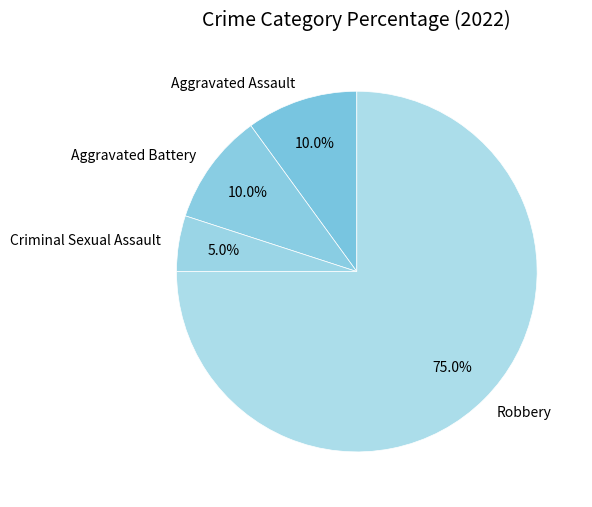

Is there any slice that represents more than half of the pie?

Yes